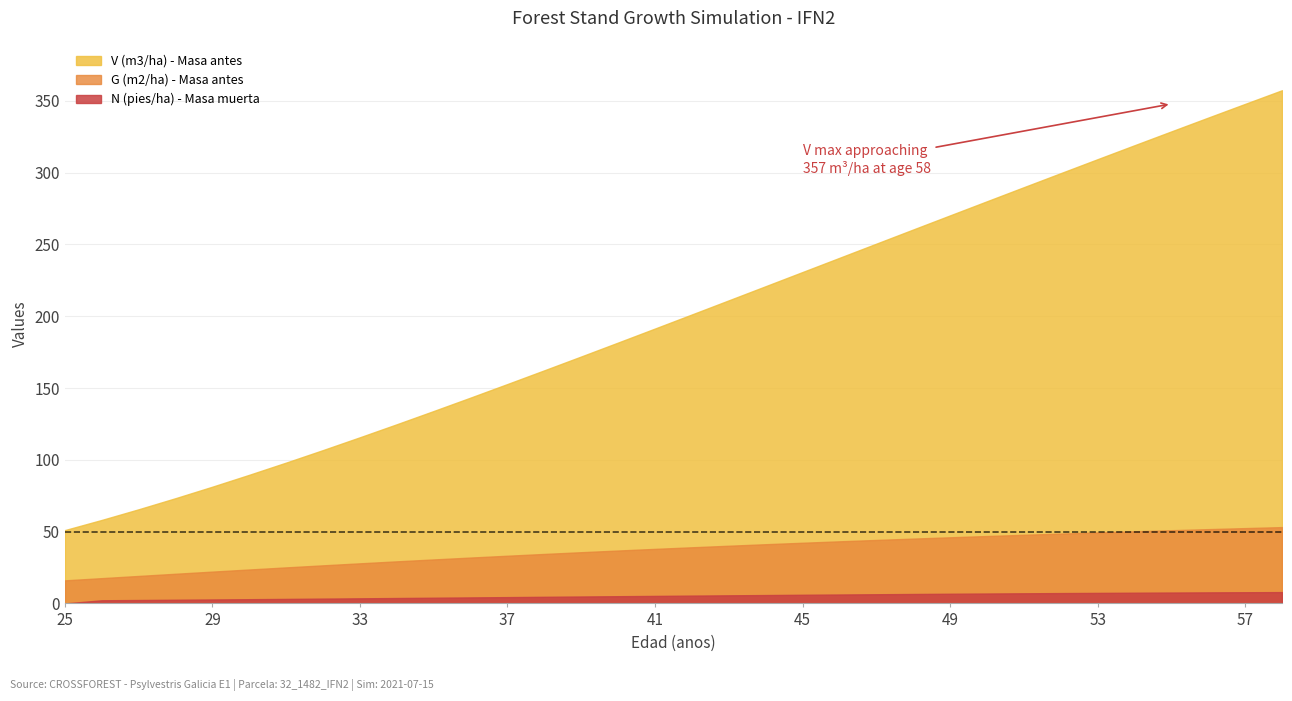

At which label does V (m3/ha) - Masa antes reach its peak?

58